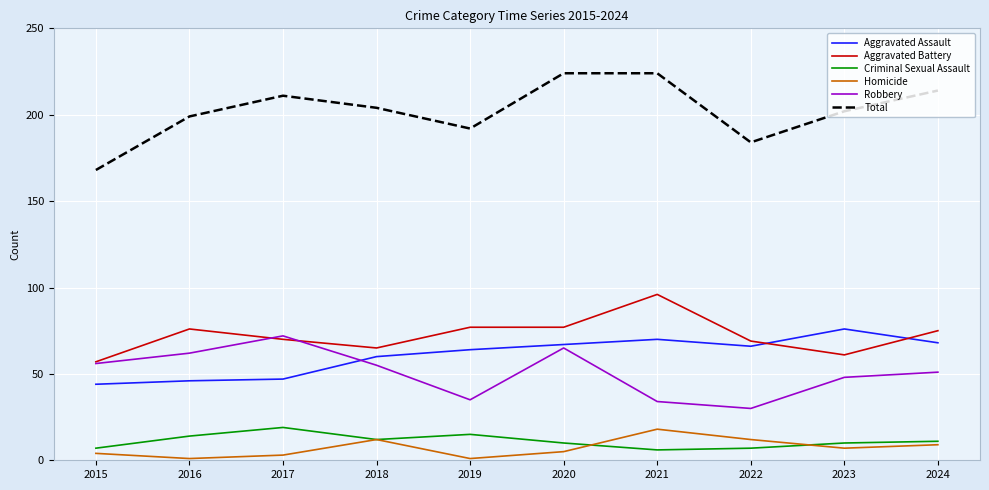

Is the value of Homicide at 2019 greater than the value of Aggravated Assault at 2024?

No